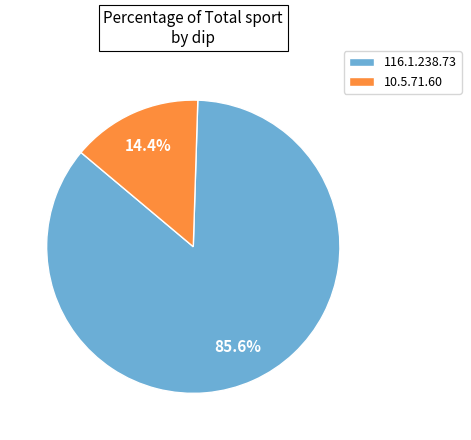

Combined, do 116.1.238.73 and 10.5.71.60 account for over 50%?

Yes